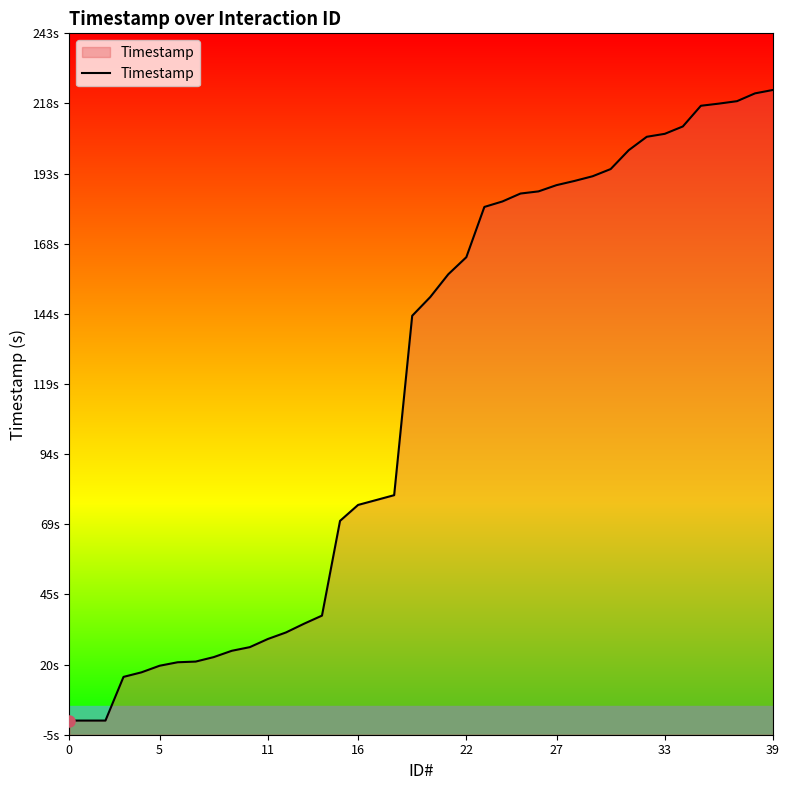

True or false: the data shows 12.0 at 39.

False